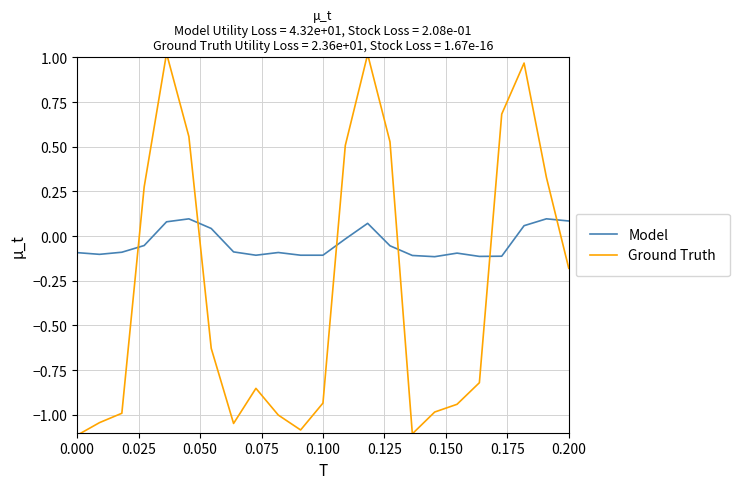

What are all the series names shown in the legend?

Model, Ground Truth